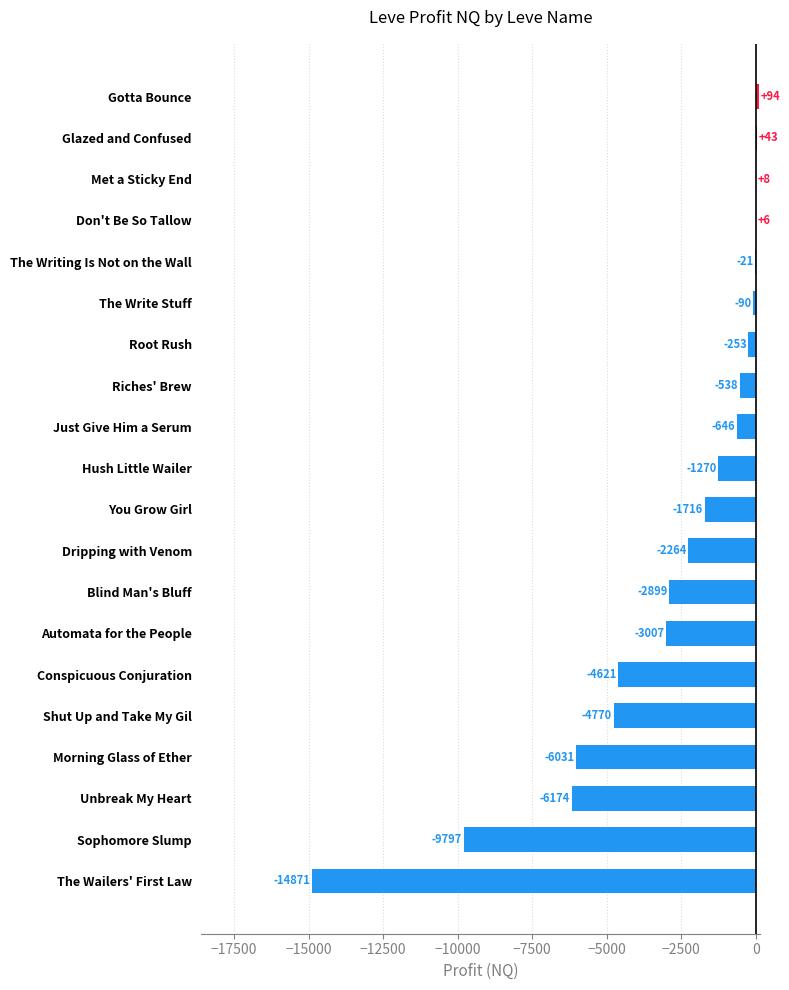

How many positive values are there?

4